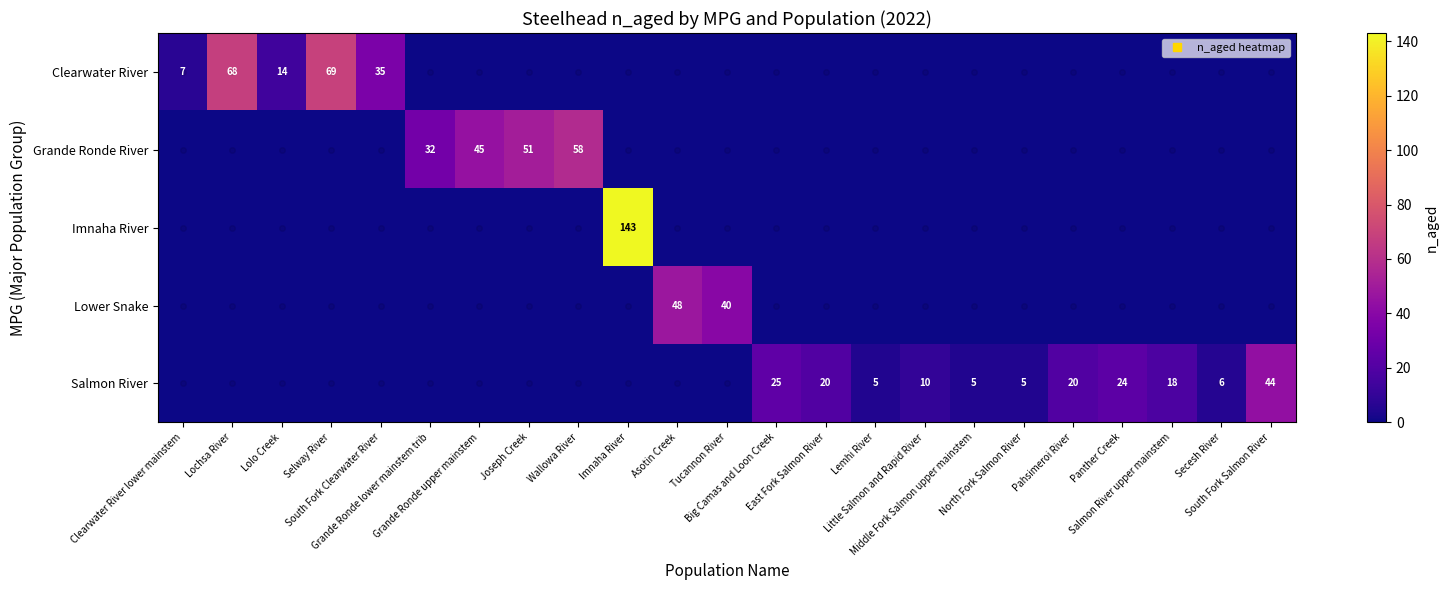

How many categories are shown in the chart?

23